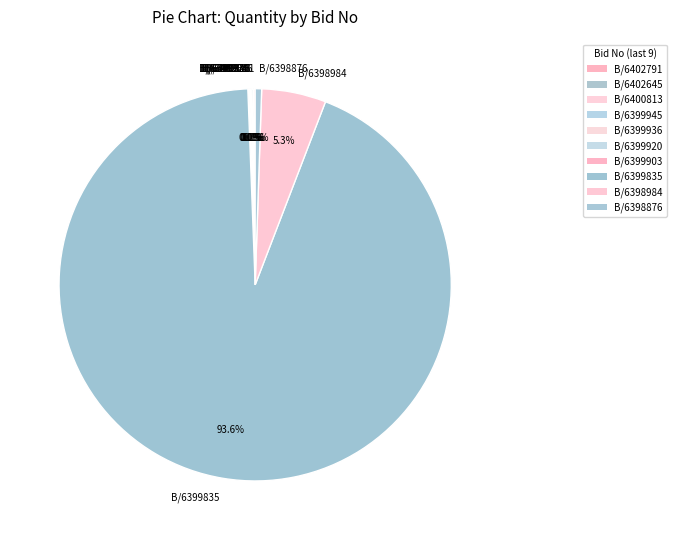

Does any single category account for the majority?

Yes